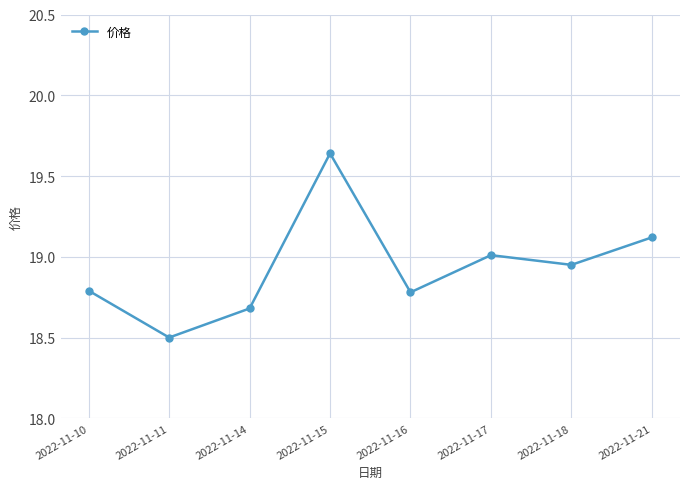

Which category has the highest value across all series?

2022-11-15